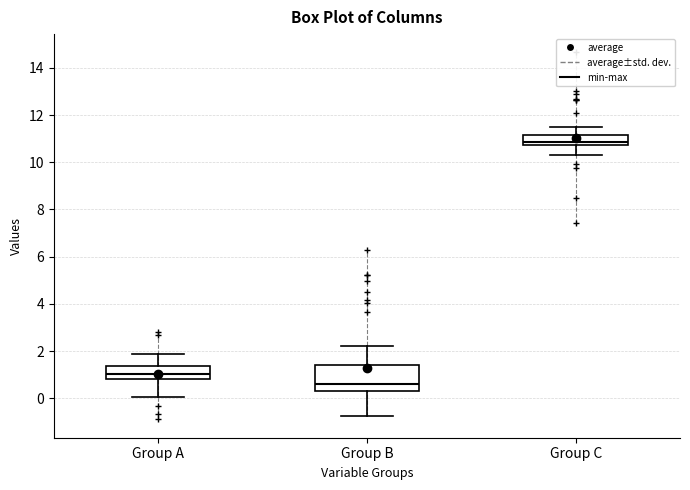

Where does the median line of the box for Group B sit on the y-axis? The values are not printed on the chart, so give them approximately, as read against the axis.

0.6